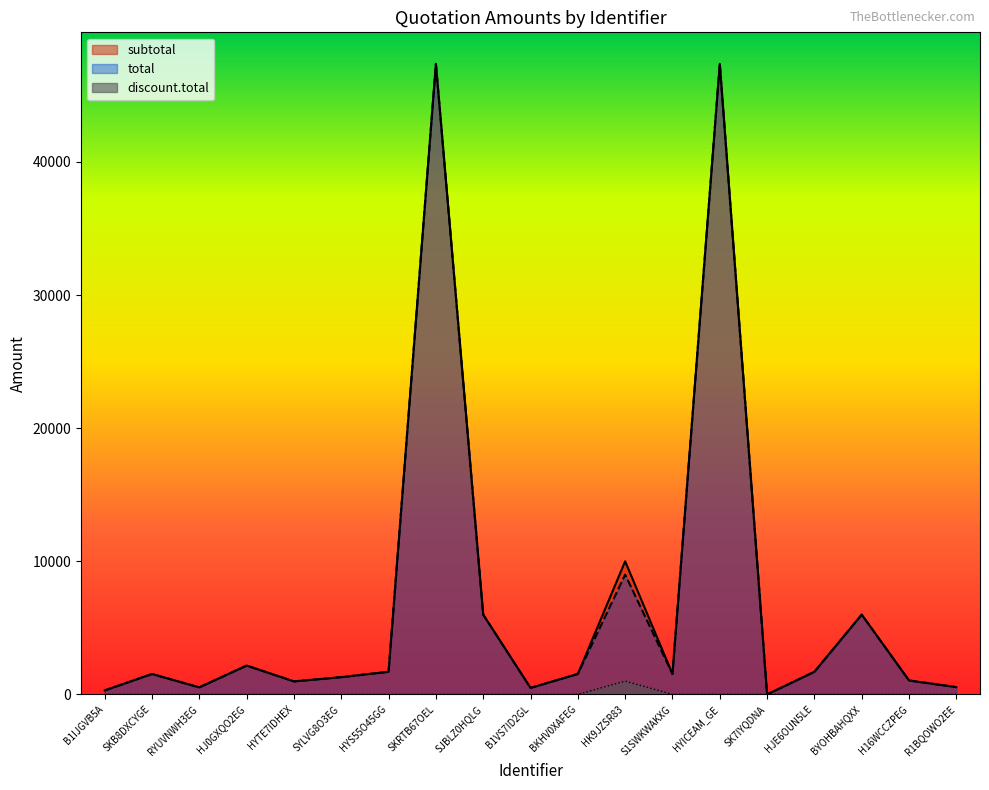

What is the total value across all series at SKB8DXCYGE?

3070.0